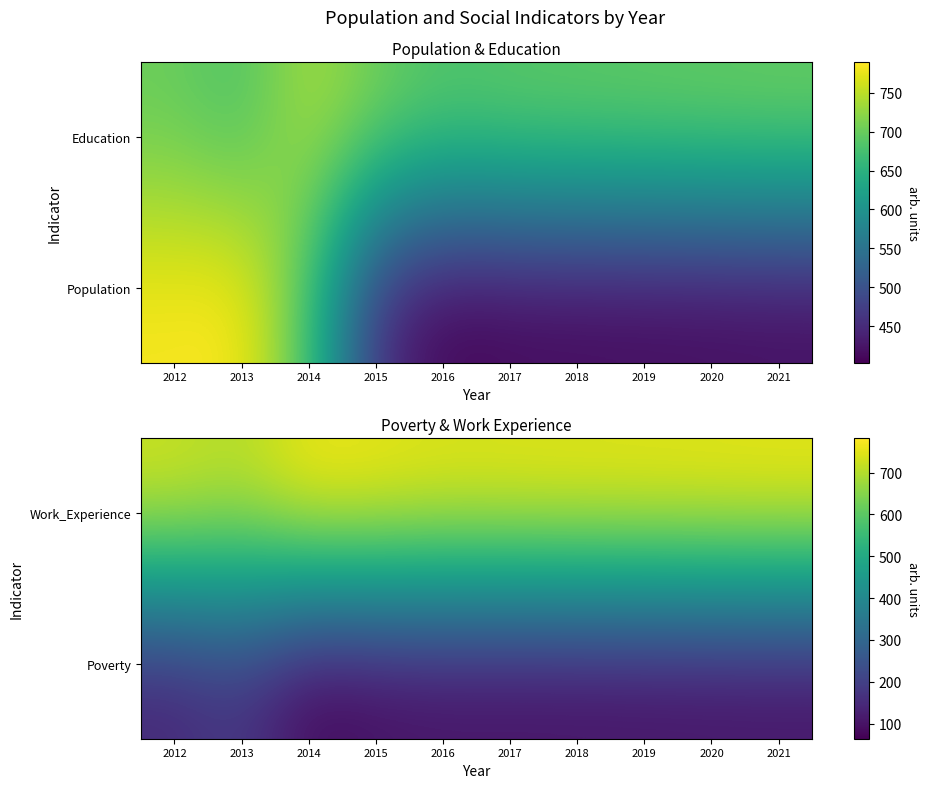

Which series has the largest range (max minus min)?

Poverty